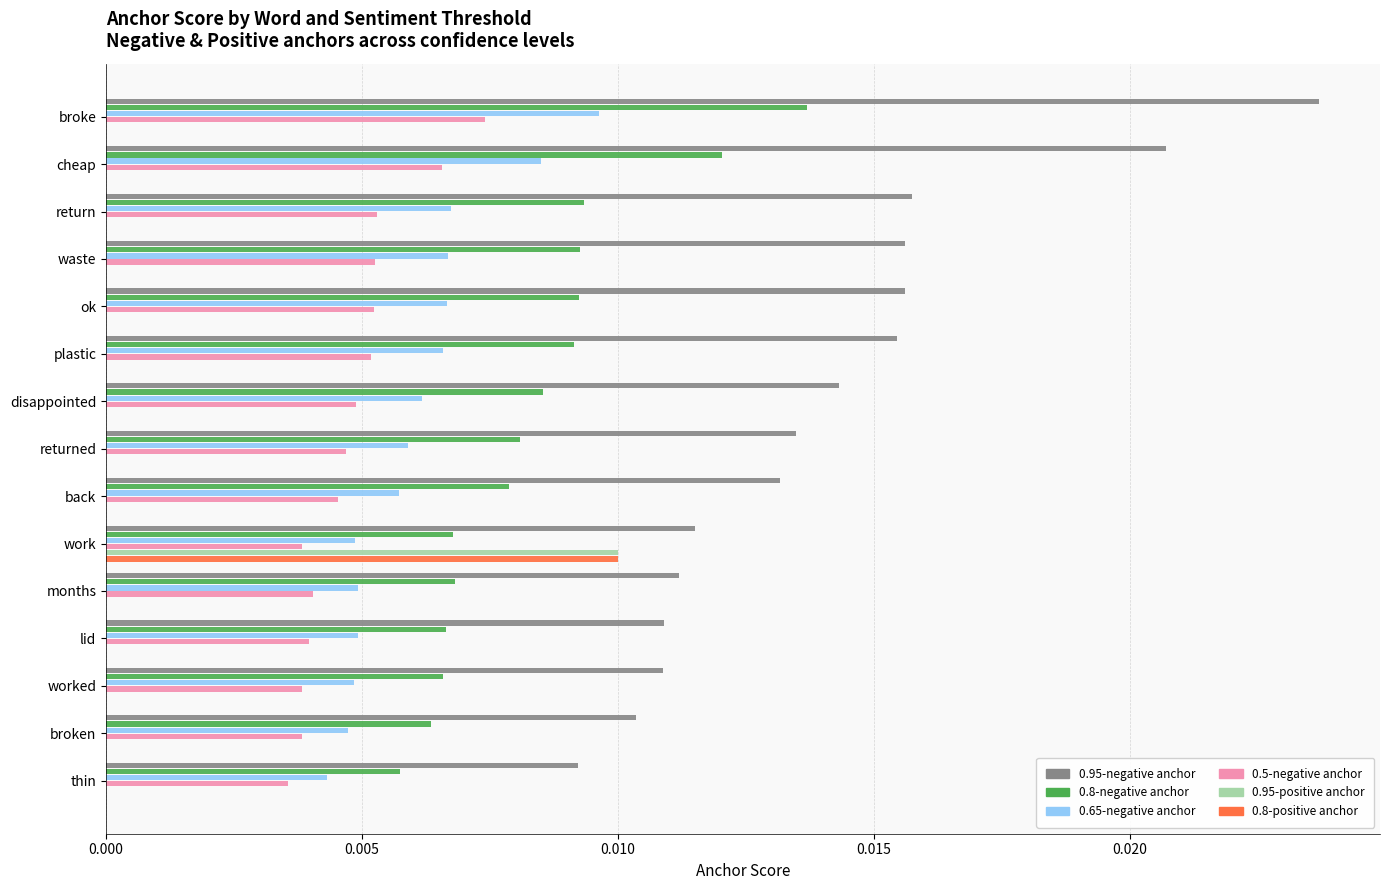

Which series has the largest total across all categories?

0.95-negative anchor